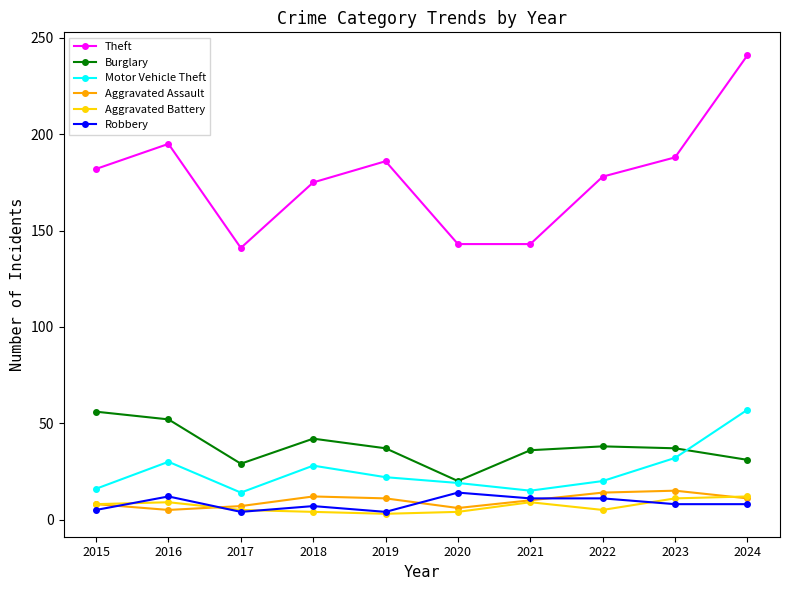

The value of Aggravated Battery at 2015 is 8. True or false?

True